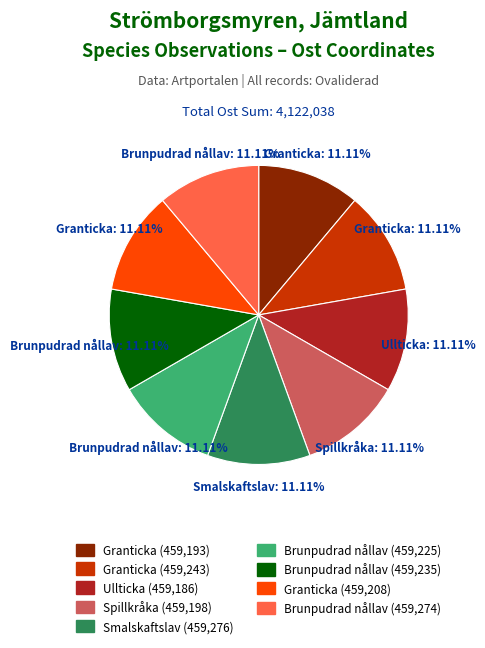

Does any single category account for the majority?

No